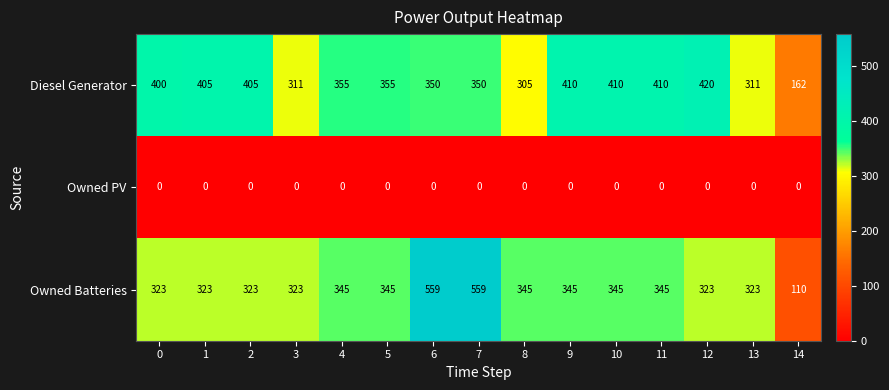

Which series has the largest total across all categories?

Diesel Generator